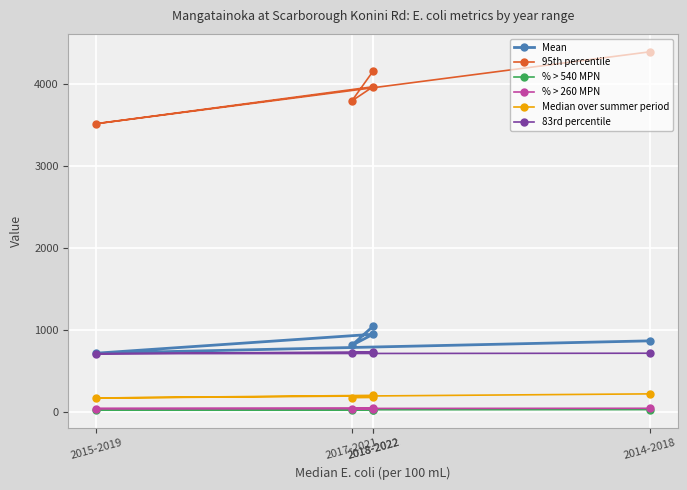

Is it true that Median over summer period equals 251.7 at 2015-2019?

False